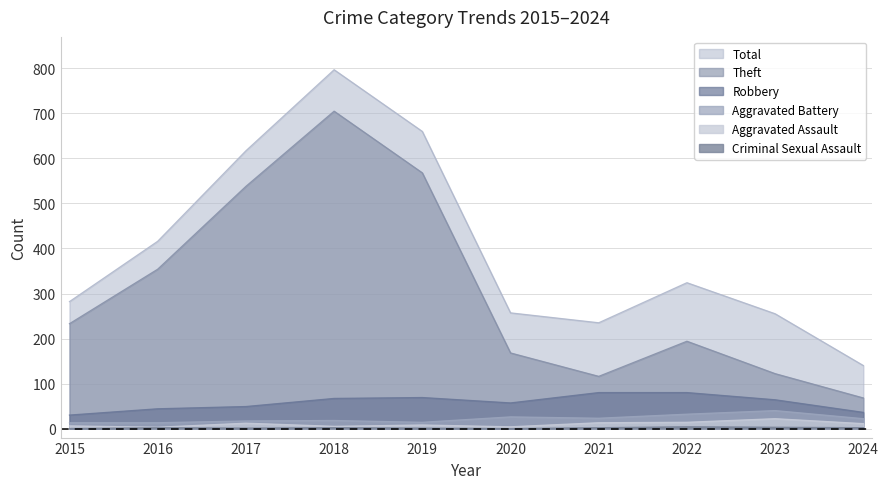

How many data points in Total are above 324?

4